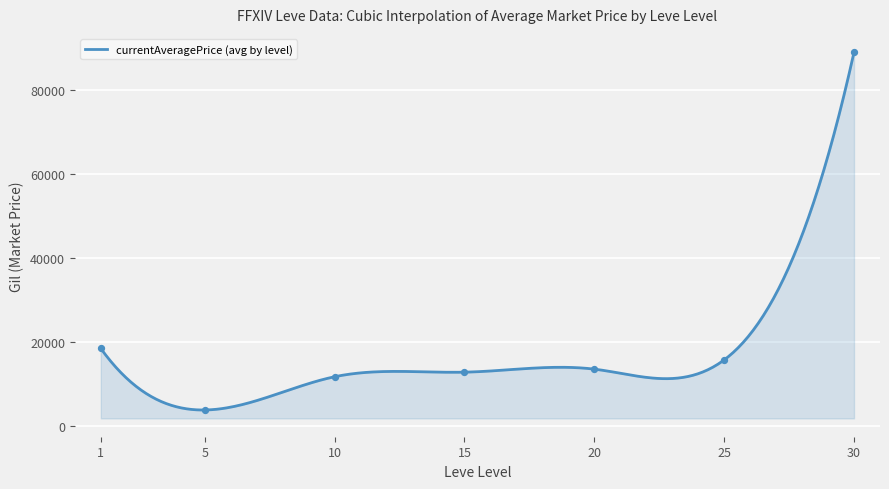

Which series reaches the minimum Y coordinate?

currentAveragePrice